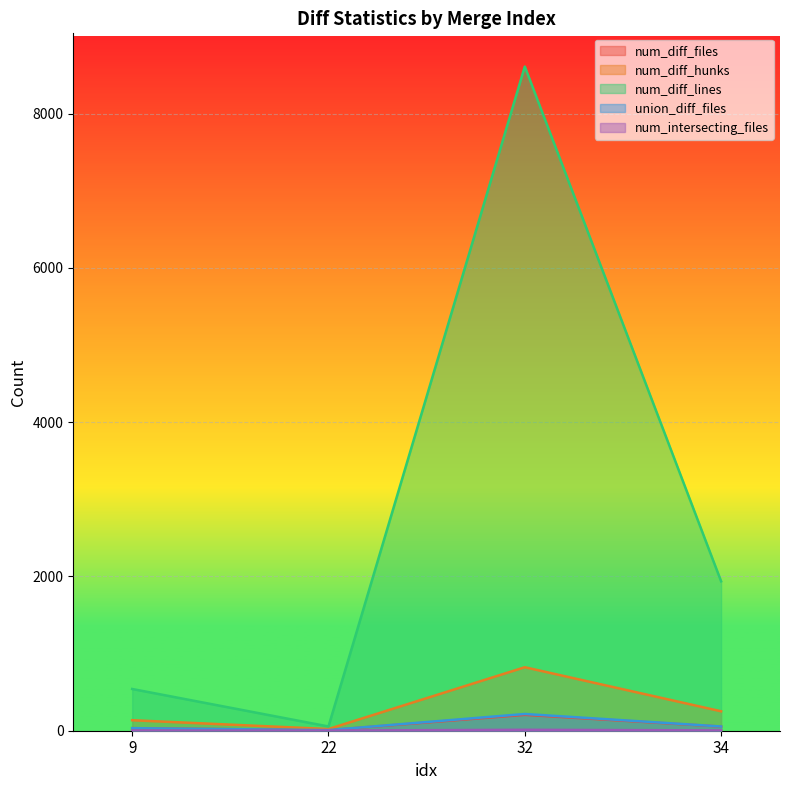

At 32, list the series in order from largest to smallest.

num_diff_lines, num_diff_hunks, union_diff_files, num_diff_files, num_intersecting_files